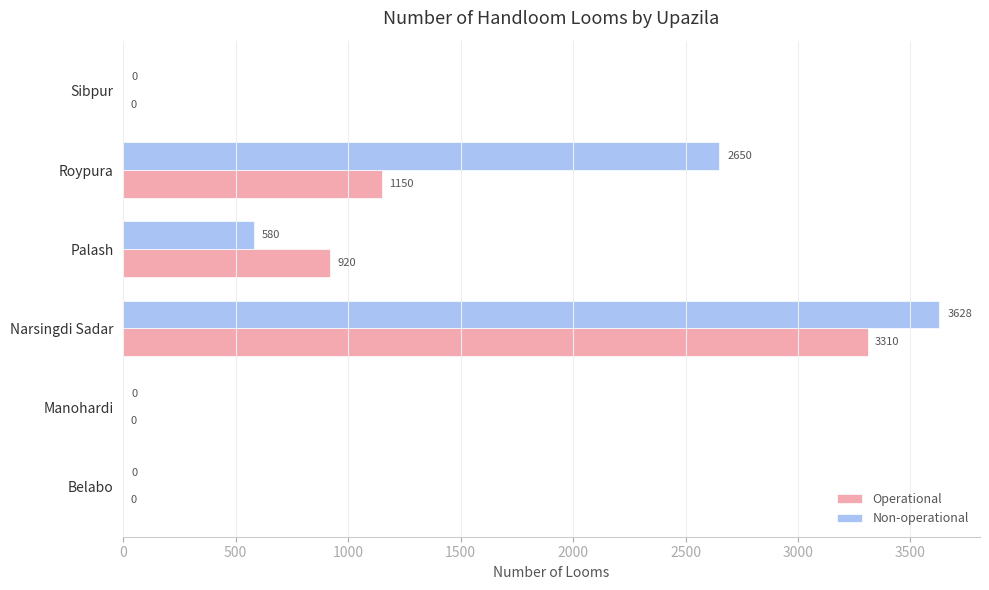

Which label corresponds to the largest value in the chart?

Narsingdi Sadar